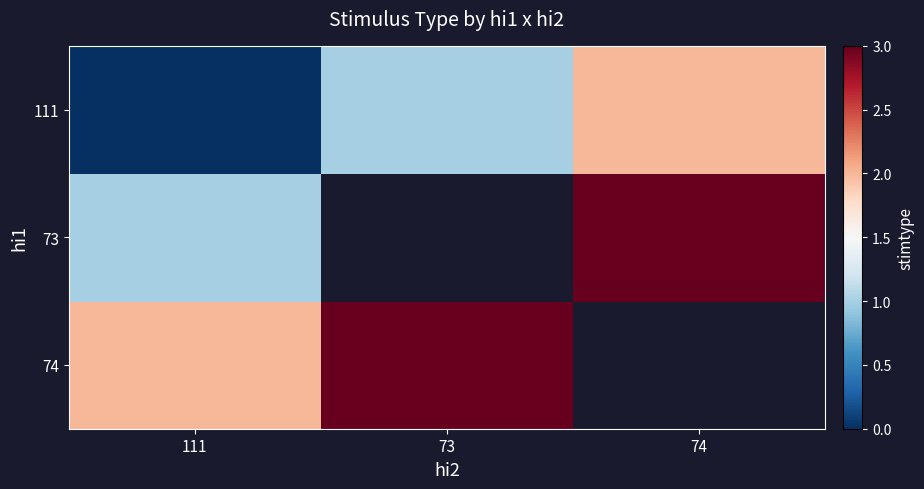

True or false: 111 has a value of 1.0 at 73.

True